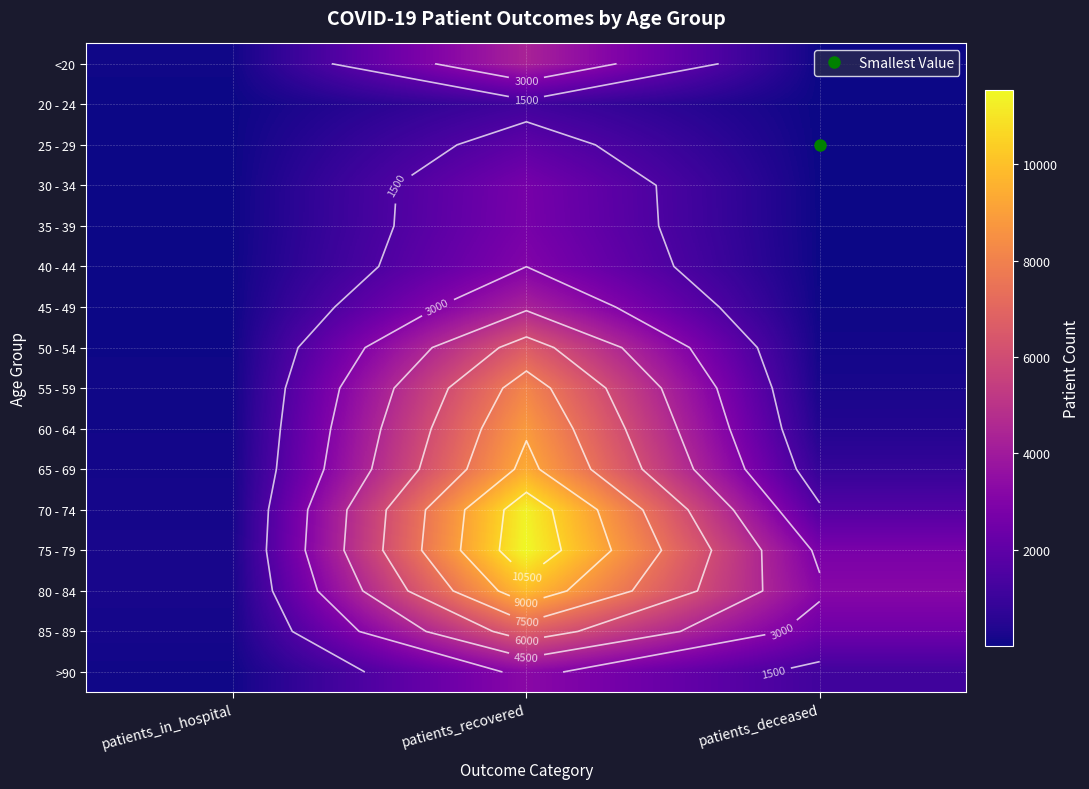

What is the approximate value of 40 - 44 at patients_deceased?

23